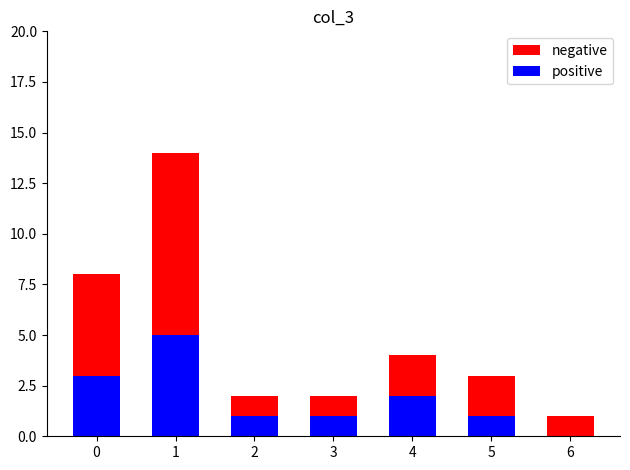

The positive series shows 1 at 5. True or false?

False